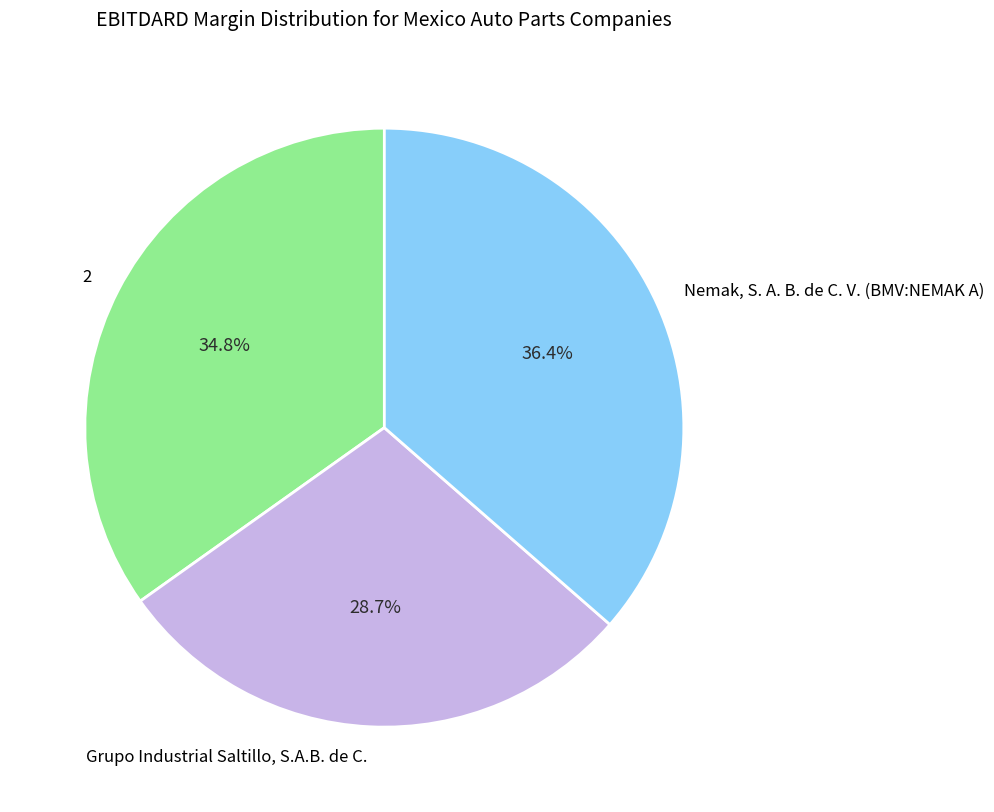

To the nearest percent, what is the average slice percentage?

33%